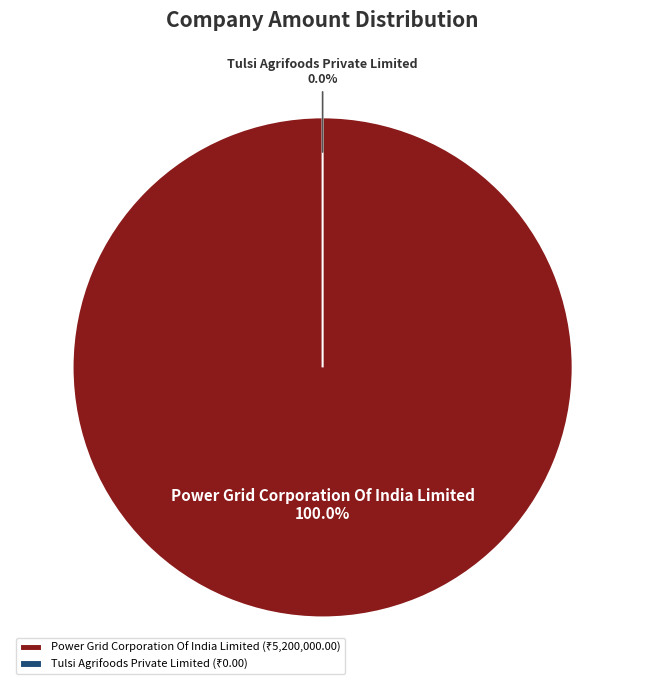

What is the smallest slice in the pie chart?

Tulsi Agrifoods Private Limited